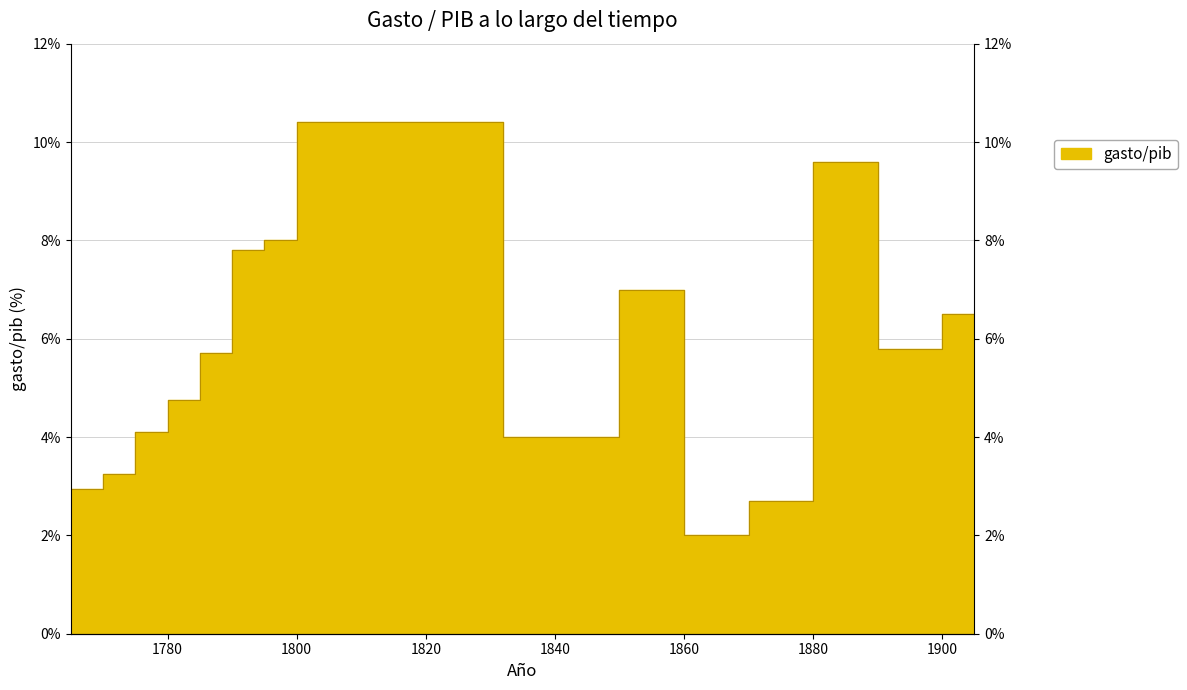

How many interior local valleys (lower than both neighbors) does the data have?

3